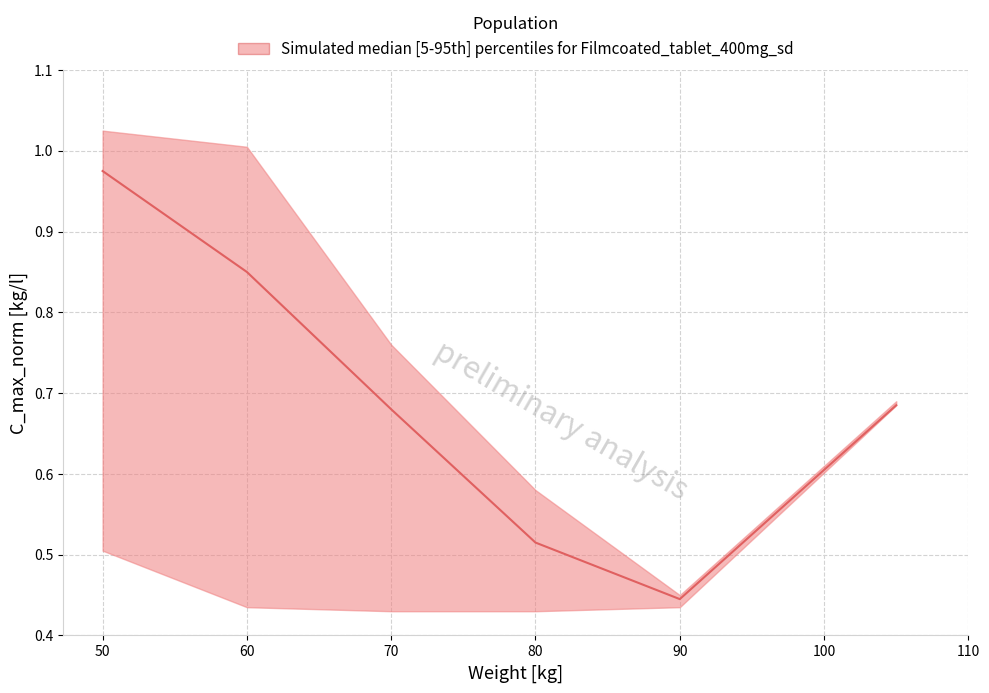

List the series in order of their peak value, highest first.

upper, median, lower